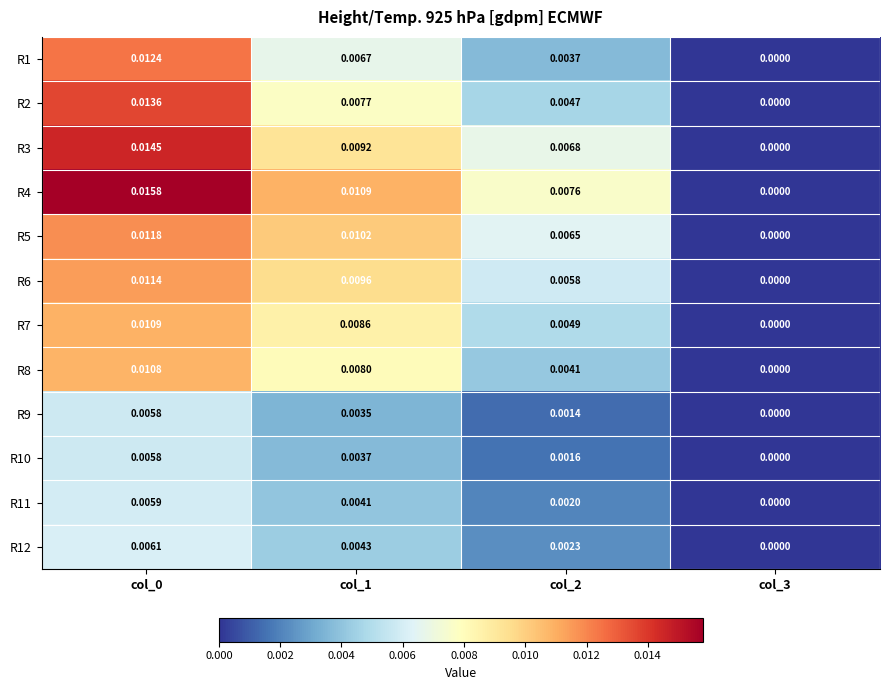

Is the value of R8 at col_0 greater than the value of R2 at col_0?

No